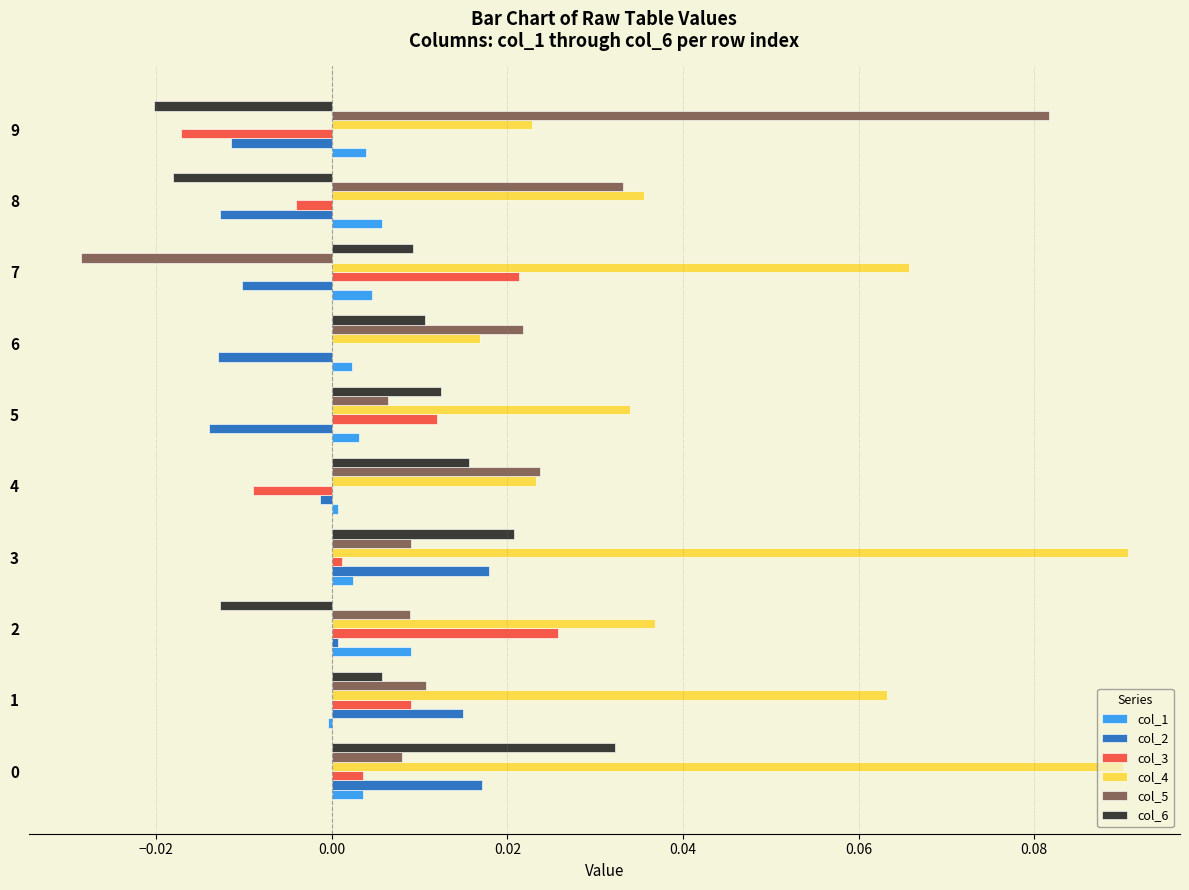

At which label does col_5 reach its peak?

9